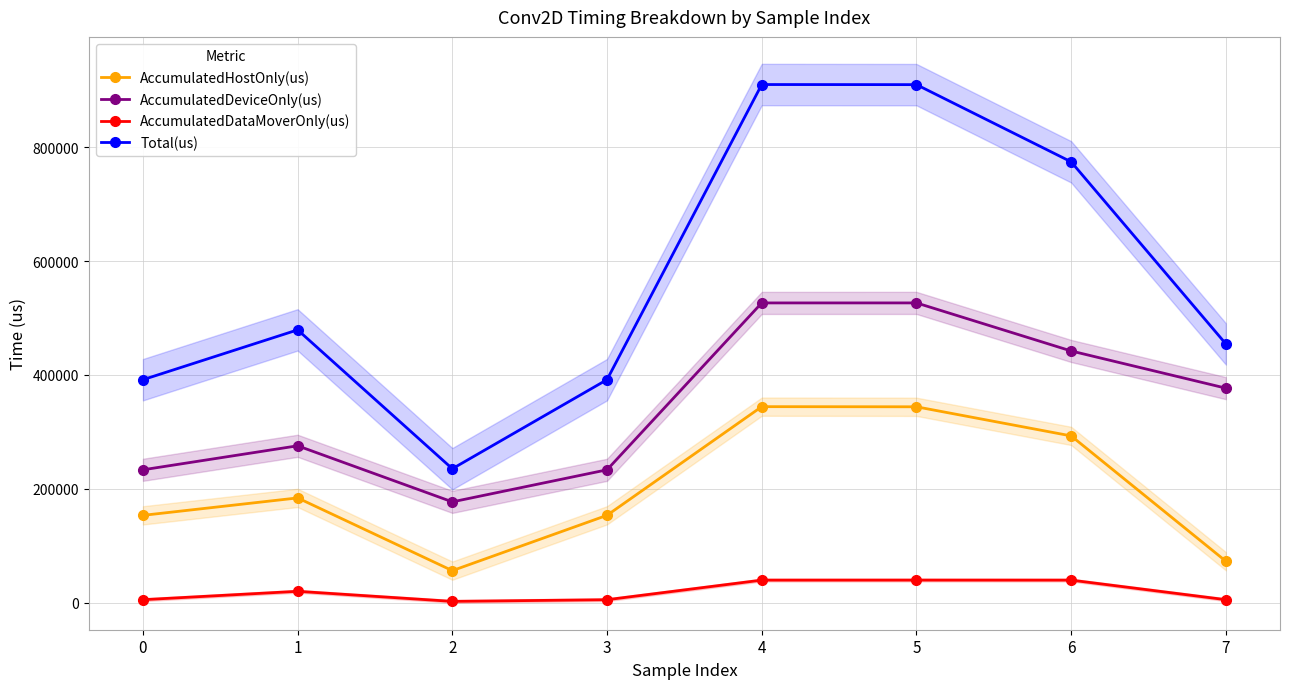

What is the highest value of the AccumulatedDataMoverOnly(us) series?

39522.5